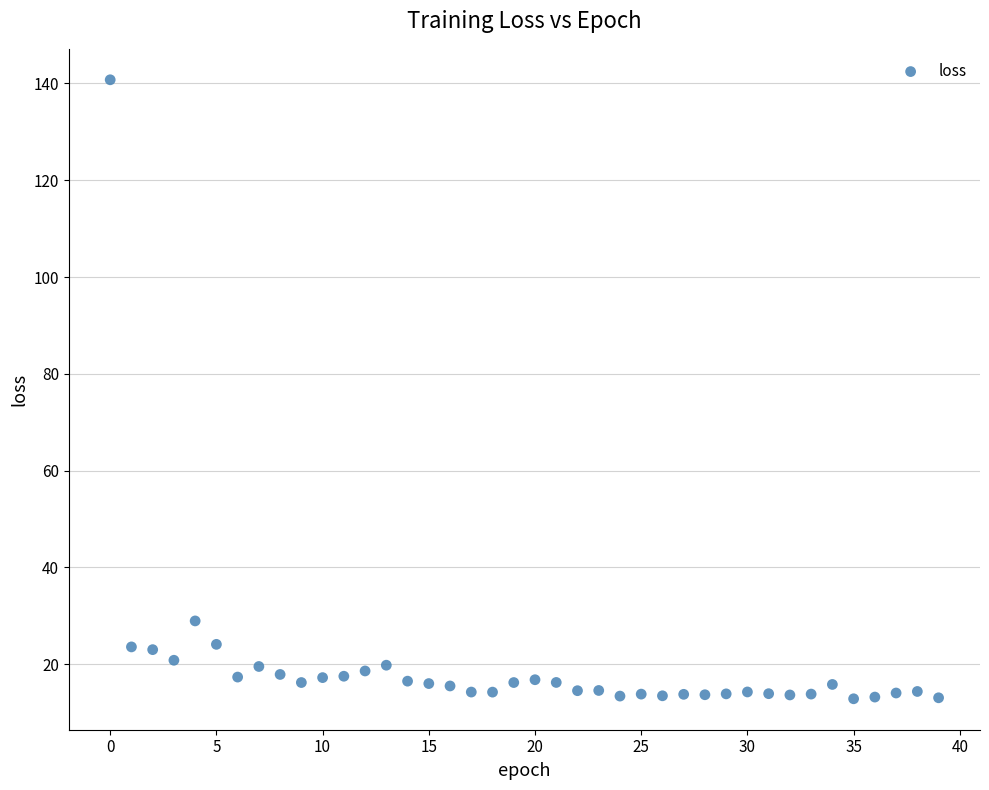

What is the range of Y values (max minus min)?

127.9